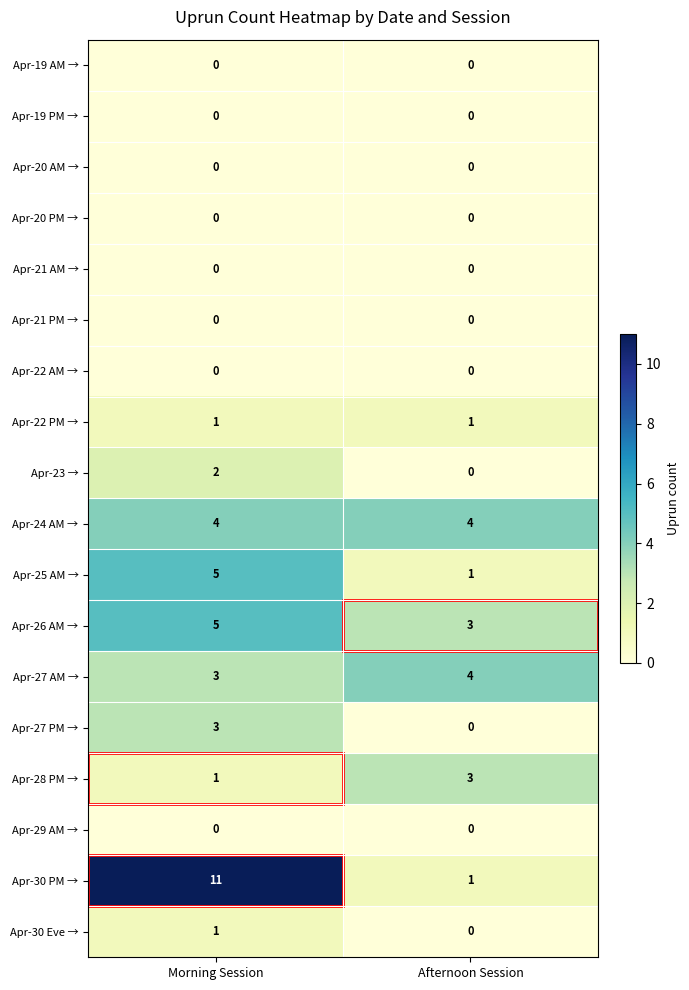

What is the average value of the Apr-30 PM → series?

6